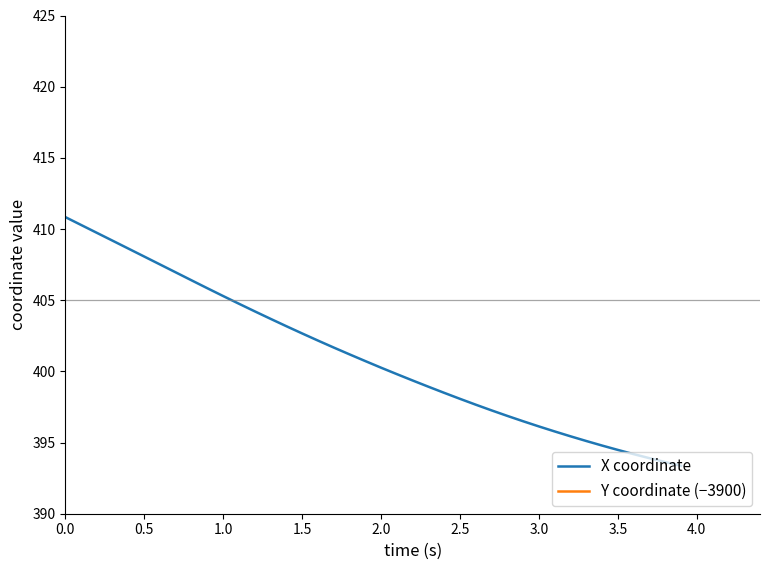

True or false: Y coordinate (−3900) and X coordinate intersect in this chart.

False